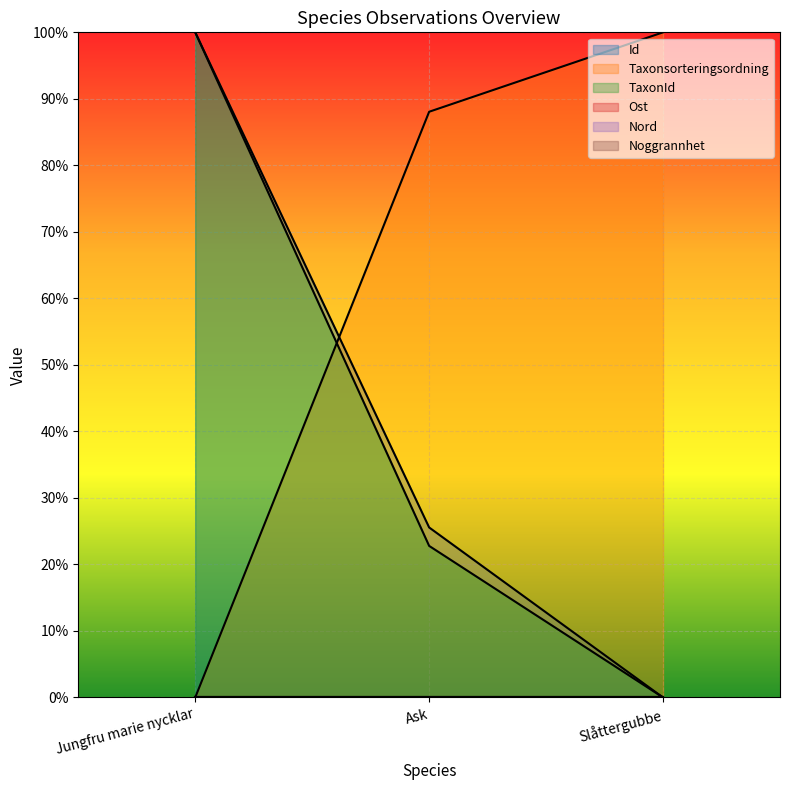

What position from the right is Slåttergubbe?

1